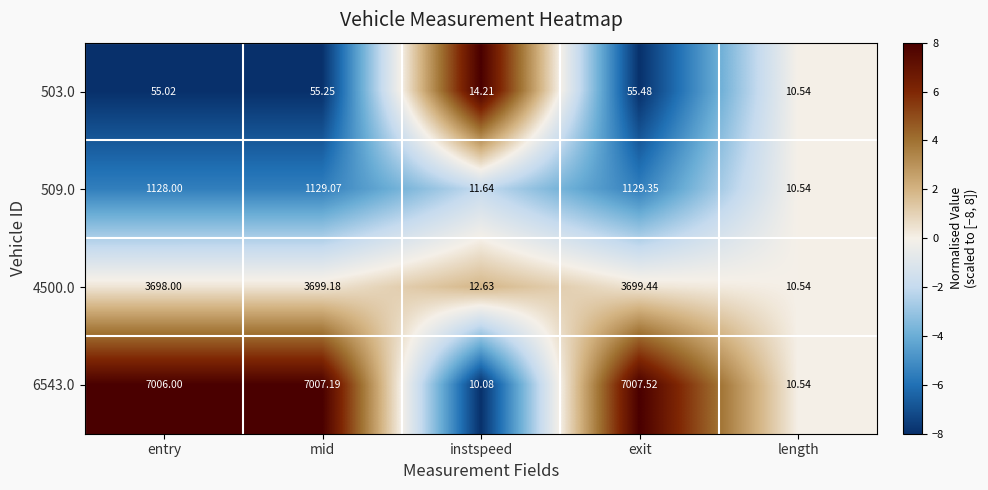

Is the value of 4500.0 at length greater than the value of 509.0 at exit?

No